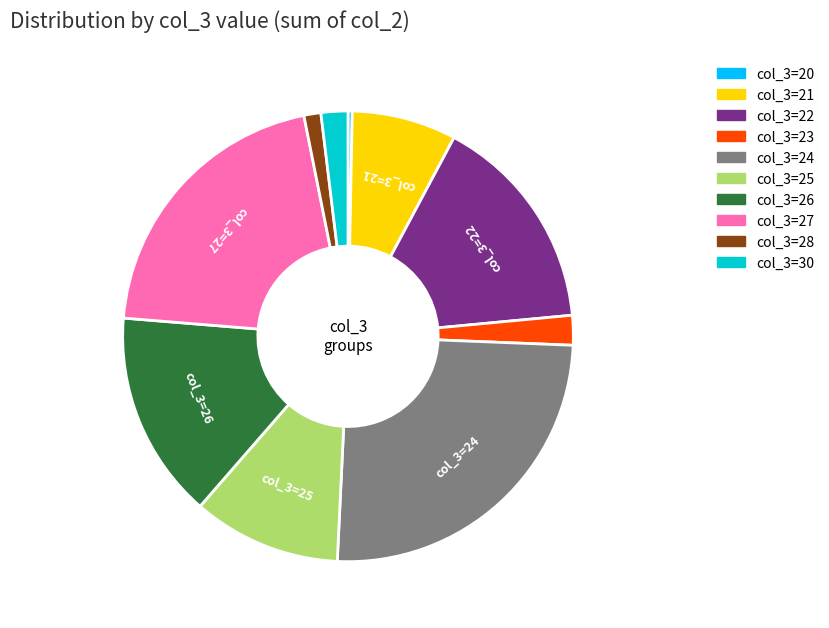

Is it true that col_3=26 is 26% of the pie?

False